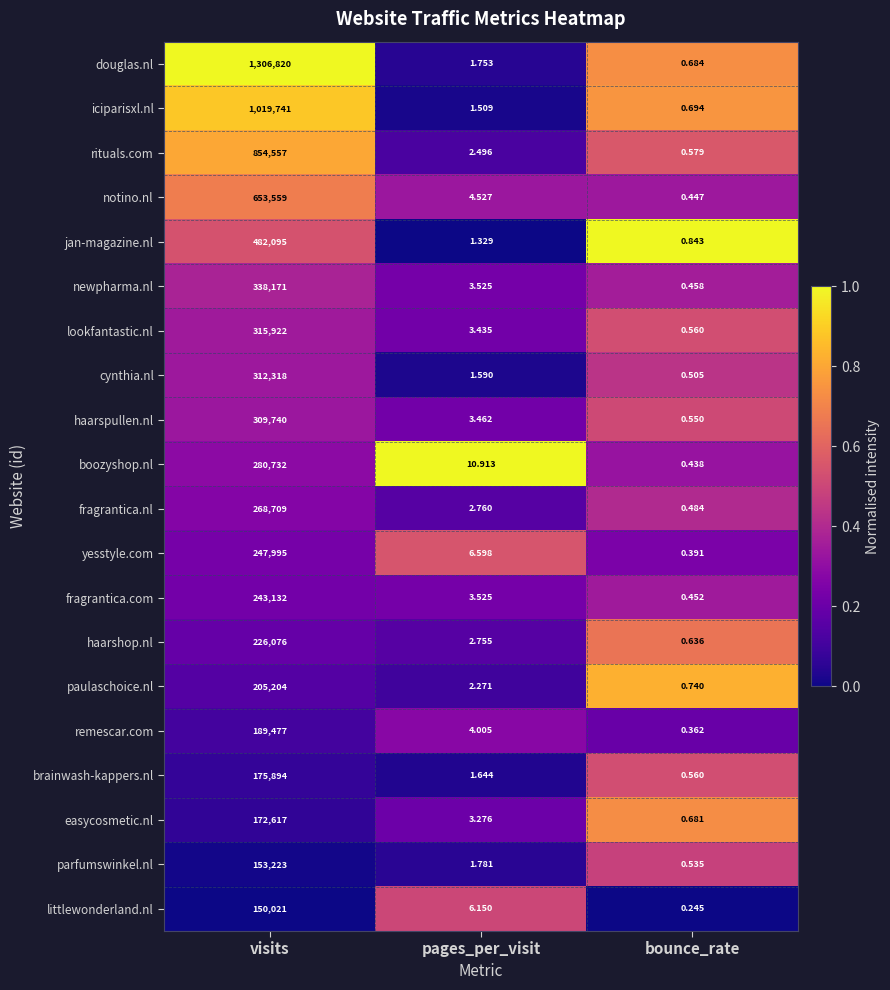

At which label does iciparisxl.nl first exceed 1?

visits